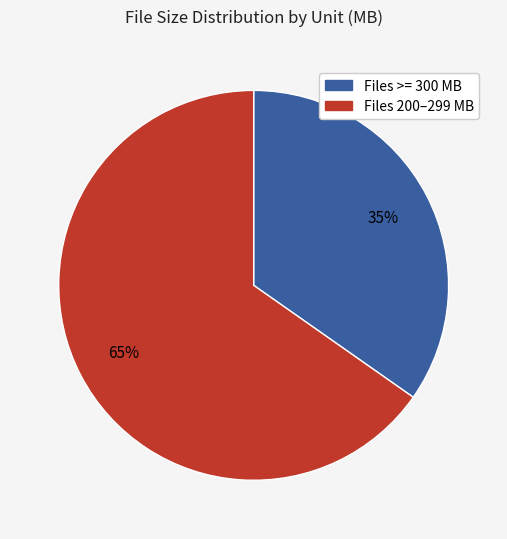

To the nearest percent, what is the average slice percentage?

50%